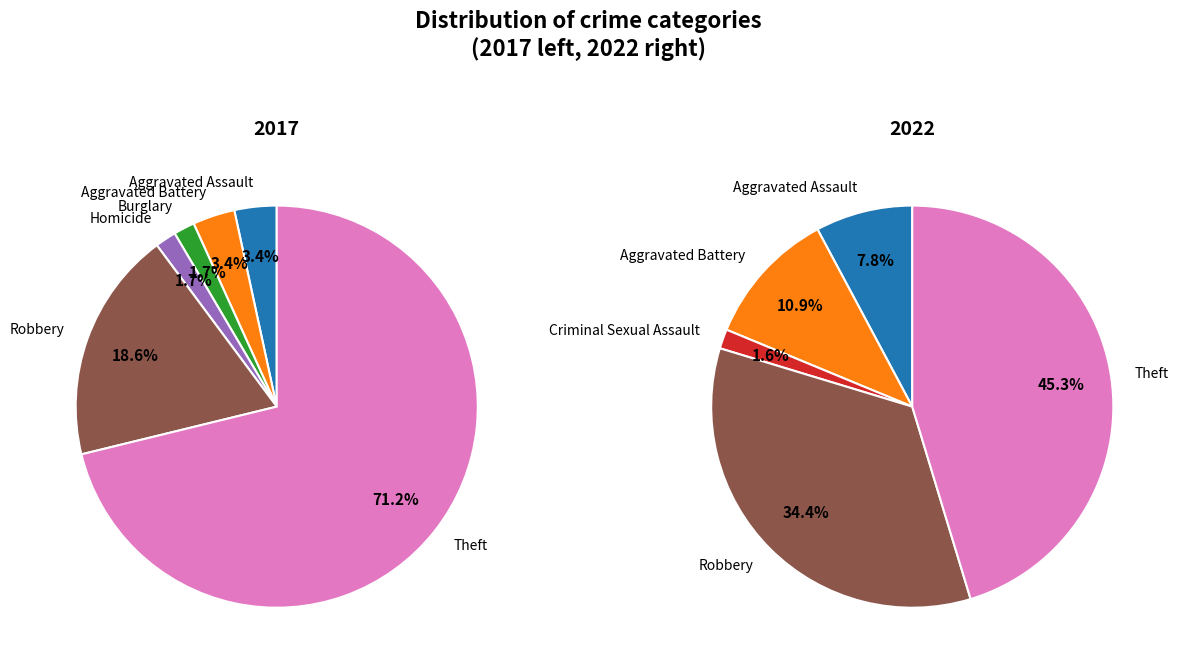

True or false: 3 accounts for 9% of the total.

False